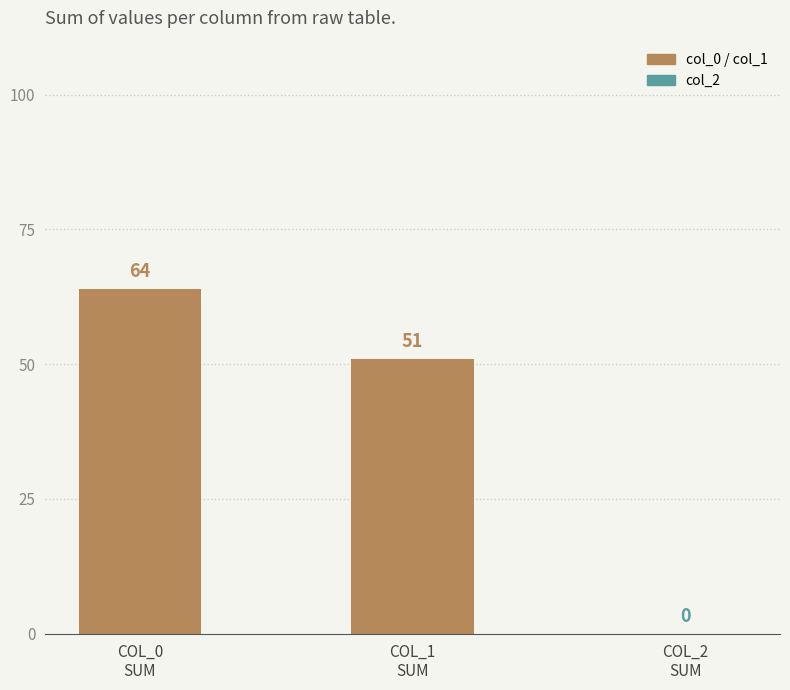

What is the sum of all values?

115